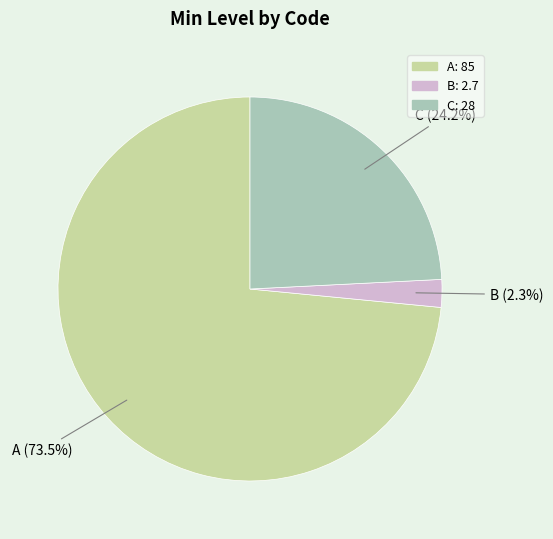

Which category has the smallest portion of the pie?

B